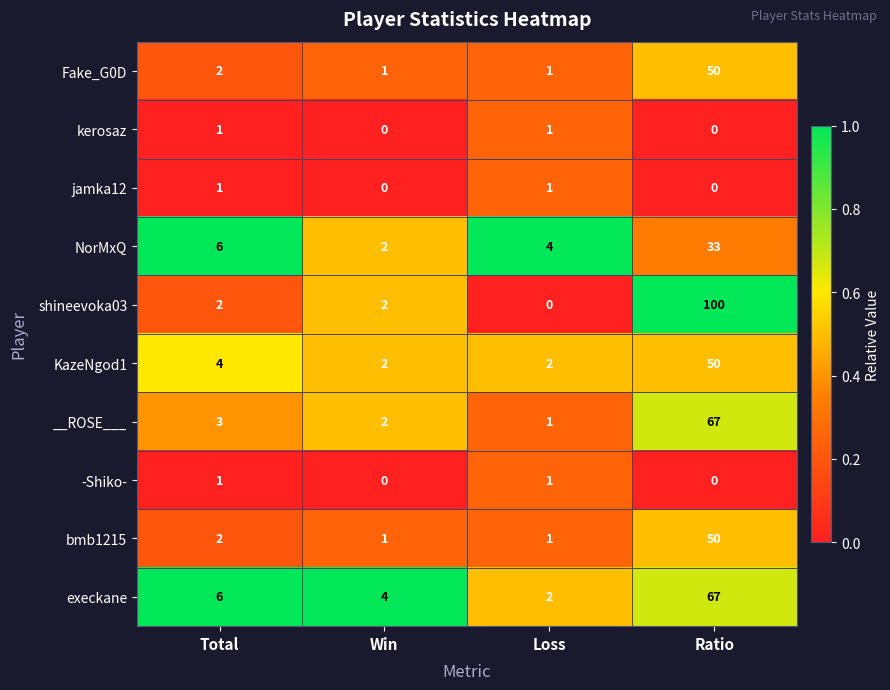

The -Shiko- series shows 1 at Total. True or false?

True